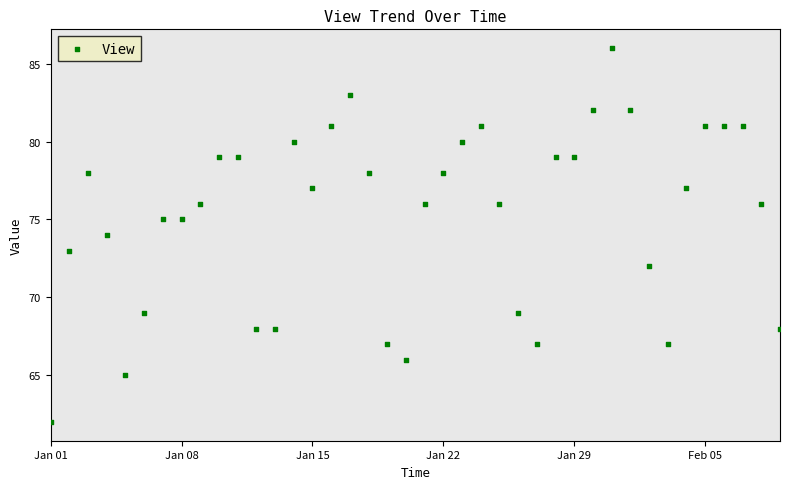

What is the range of X values (max minus min)?

39